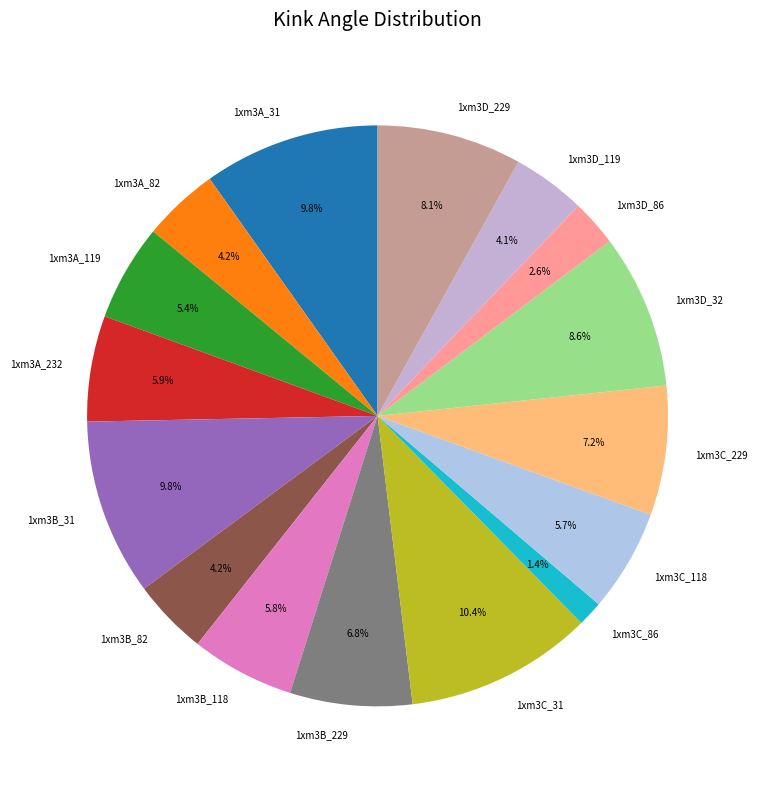

Is the sum of 1xm3D_229 and 1xm3B_82 greater than half?

No